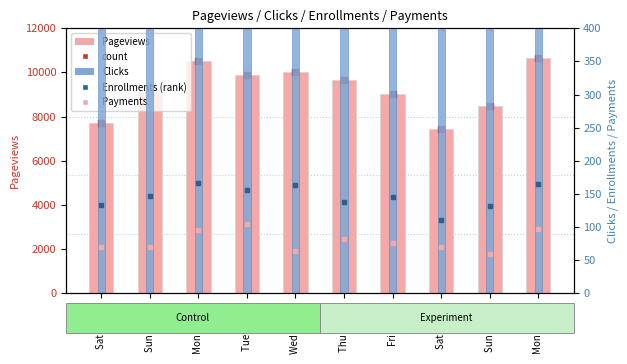

What is the approximate value of Clicks at Mon Oct 20?

861